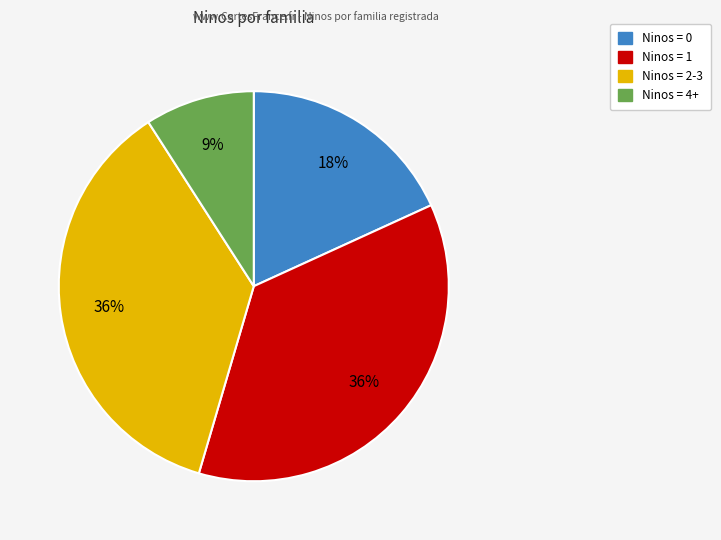

Does any single category account for the majority?

No